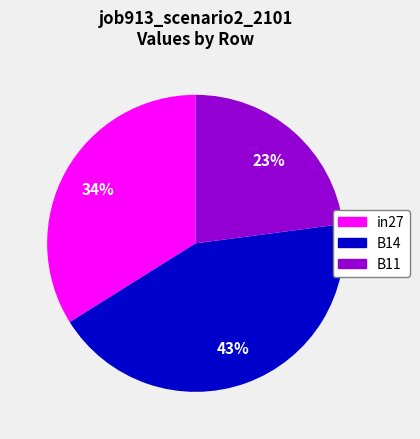

Do in27 and B14 together represent more than half of the pie?

Yes